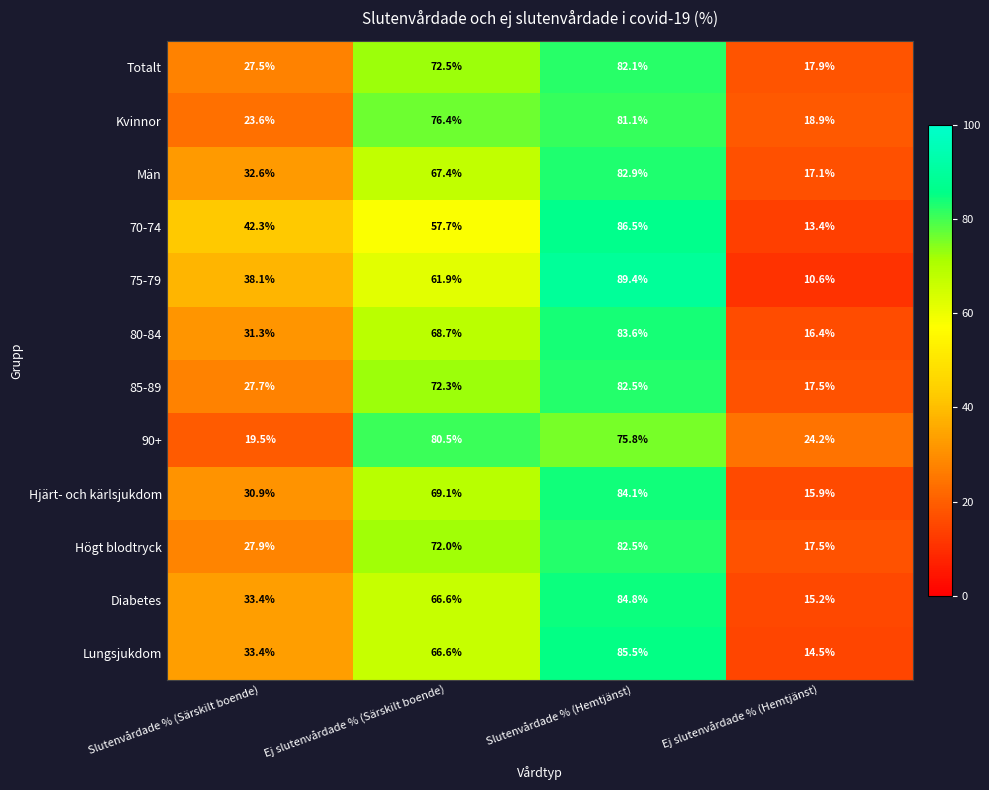

How many categories are shown in the chart?

4